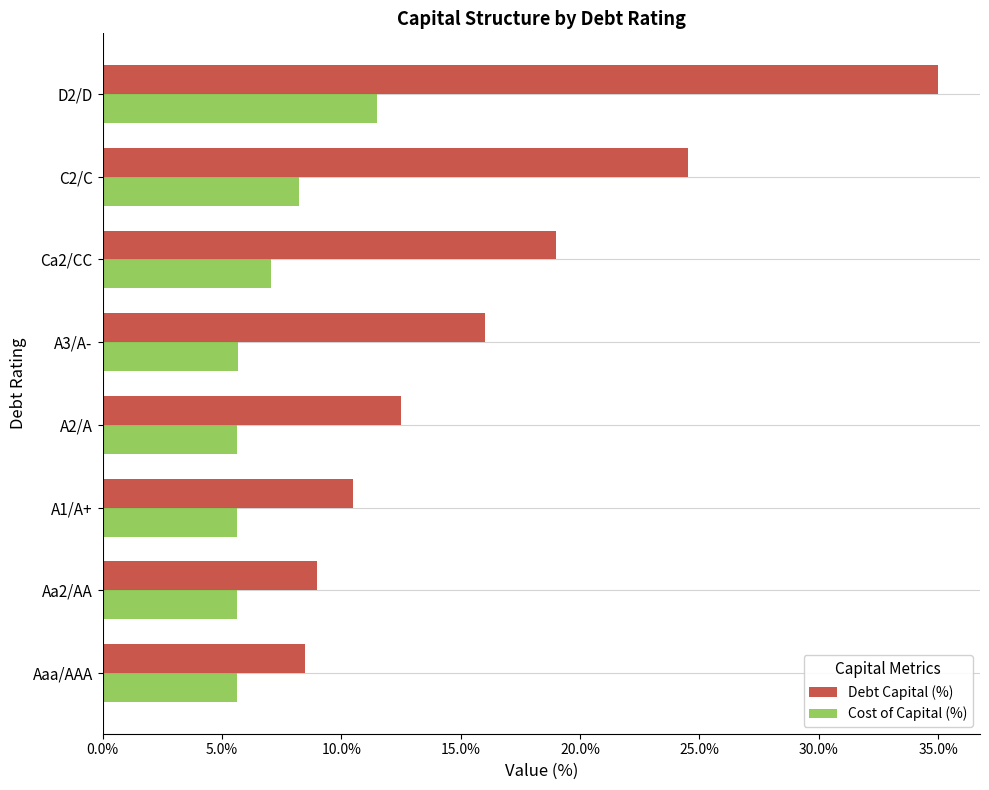

What is the average value of the Debt Capital (%) series?

16.9